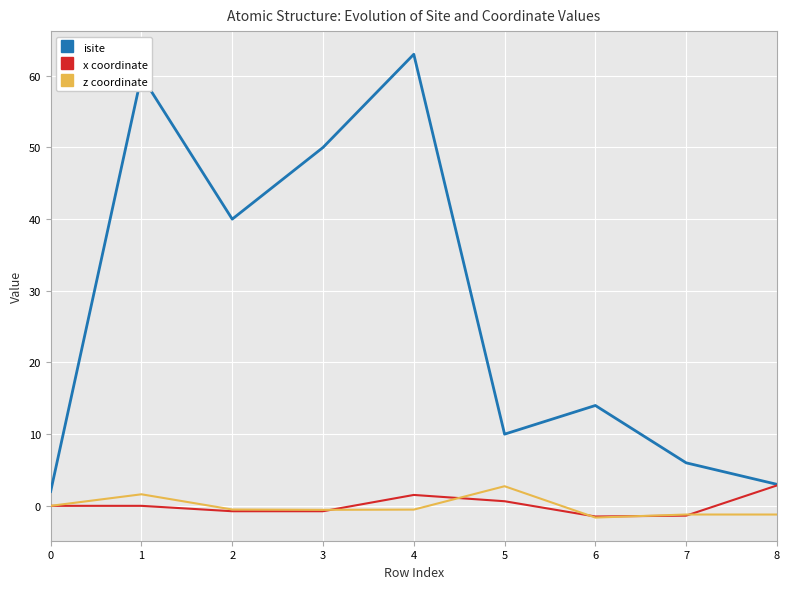

True or false: isite and z coordinate intersect in this chart.

False